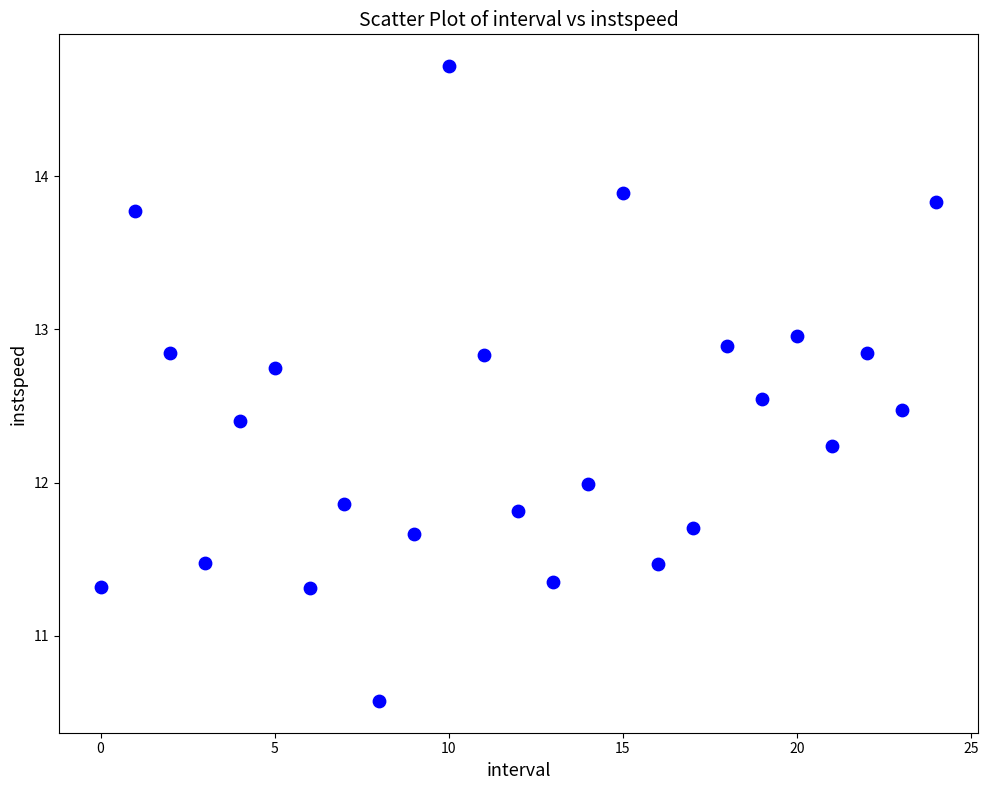

What is the range of Y values (max minus min)?

4.1